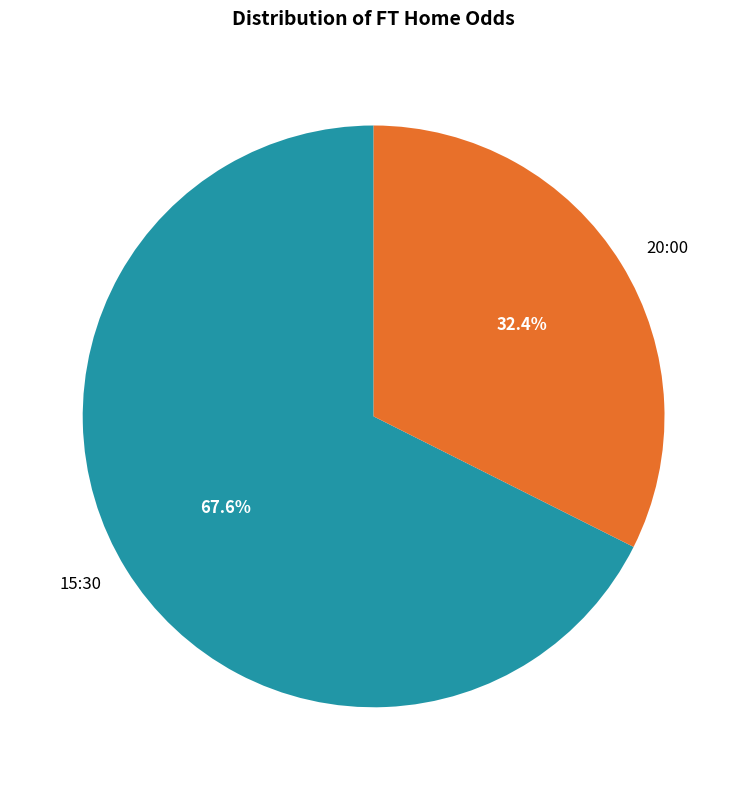

Which slice represents more than half of the pie?

15:30